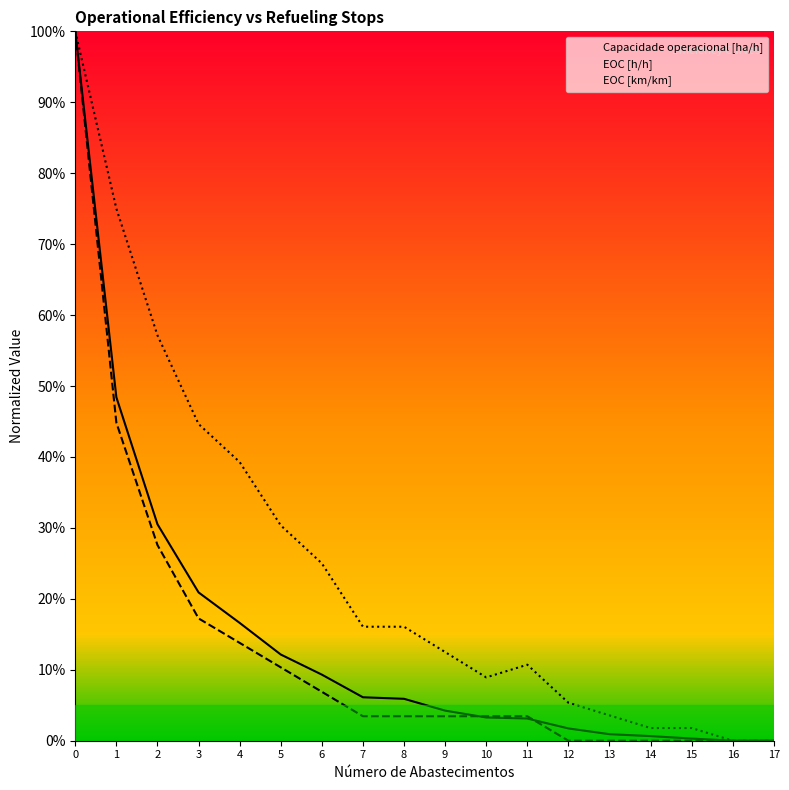

Reading left to right, what are all the values shown in this chart?

Capacidade operacional [ha/h]: 0=1.0	1=0.5	2=0.3	3=0.2	4=0.2	5=0.1	6=0.1	7=0.1	8=0.1	9=0.0	10=0.0	11=0.0	12=0.0	13=0.0	14=0.0	15=0.0	16=0.0	17=0.0
EOC [h/h]: 0=1.0	1=0.4	2=0.3	3=0.2	4=0.1	5=0.1	6=0.1	7=0.0	8=0.0	9=0.0	10=0.0	11=0.0	12=0.0	13=0.0	14=0.0	15=0.0	16=0.0	17=0.0
EOC [km/km]: 0=1.0	1=0.8	2=0.6	3=0.4	4=0.4	5=0.3	6=0.2	7=0.2	8=0.2	9=0.1	10=0.1	11=0.1	12=0.1	13=0.0	14=0.0	15=0.0	16=0.0	17=0.0